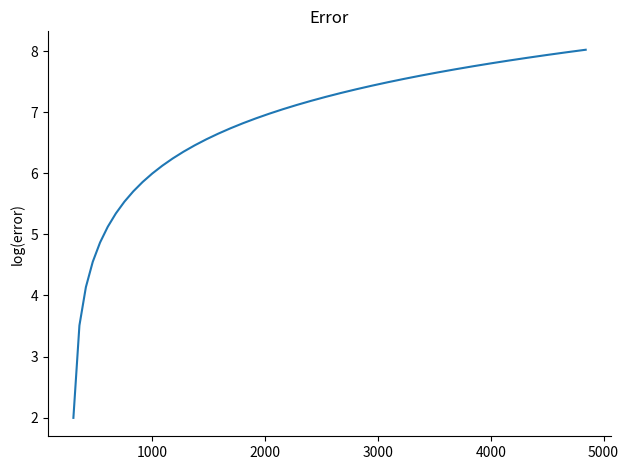

What is the maximum value shown in the chart?

8.0